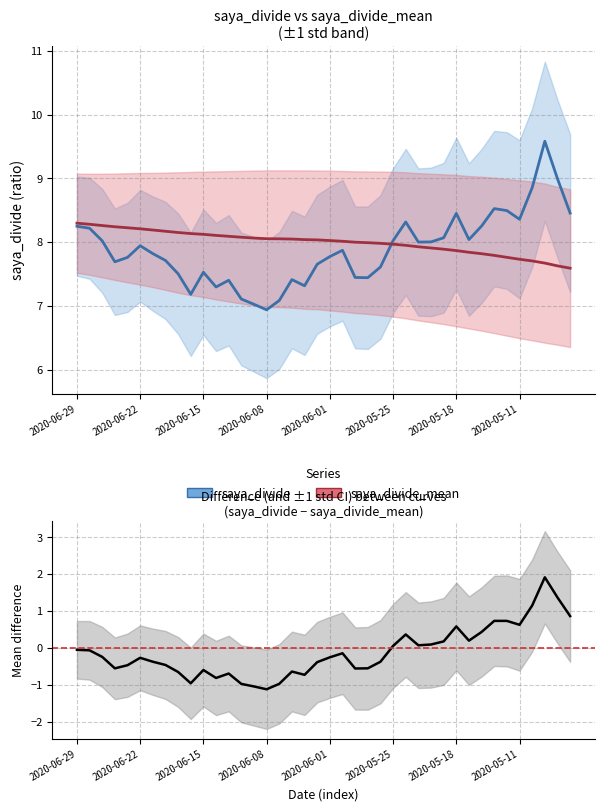

What is the lowest value of the saya_divide series?

6.9